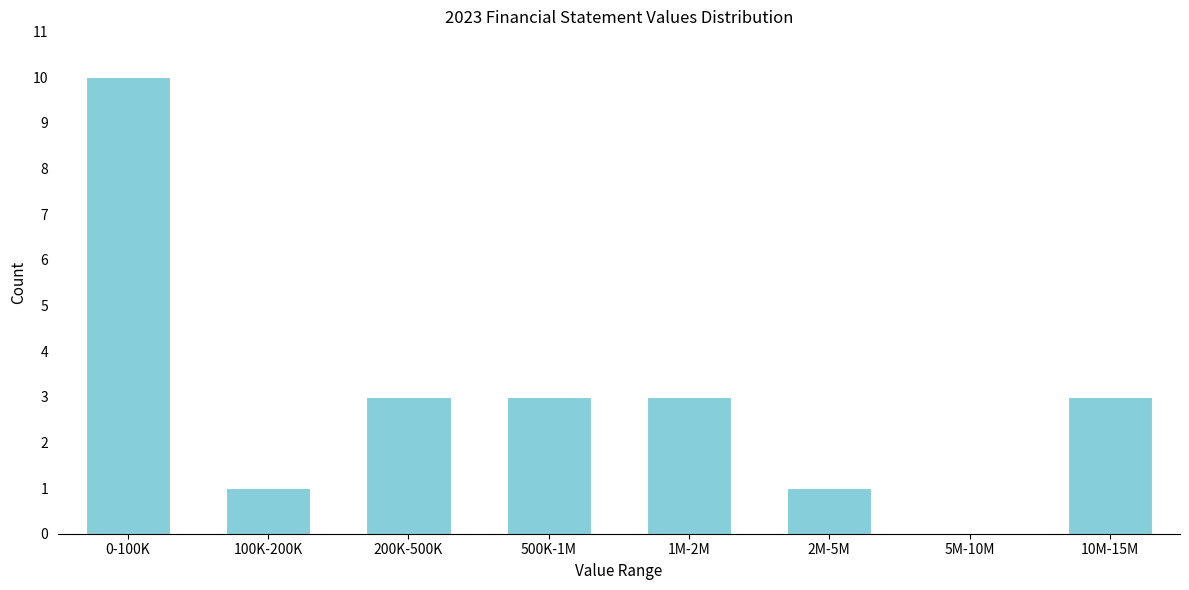

Which label corresponds to the largest value in the chart?

0-100K